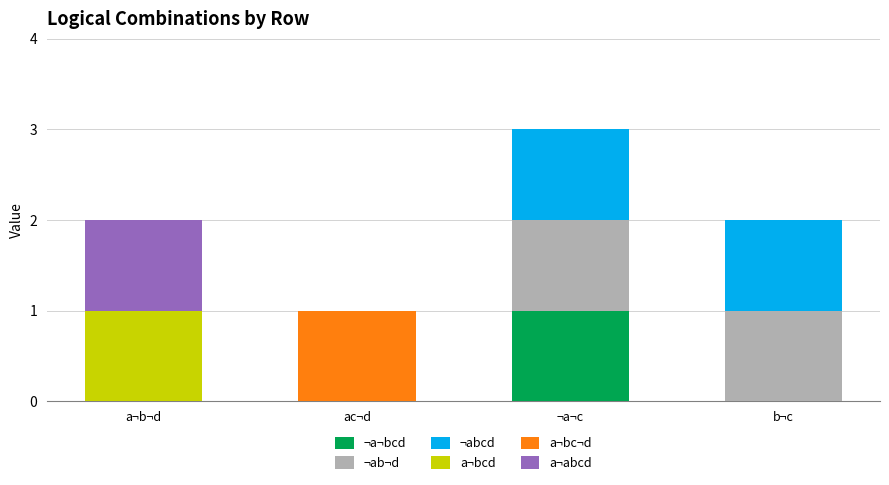

At which category is the sum across all series the highest?

¬a¬c